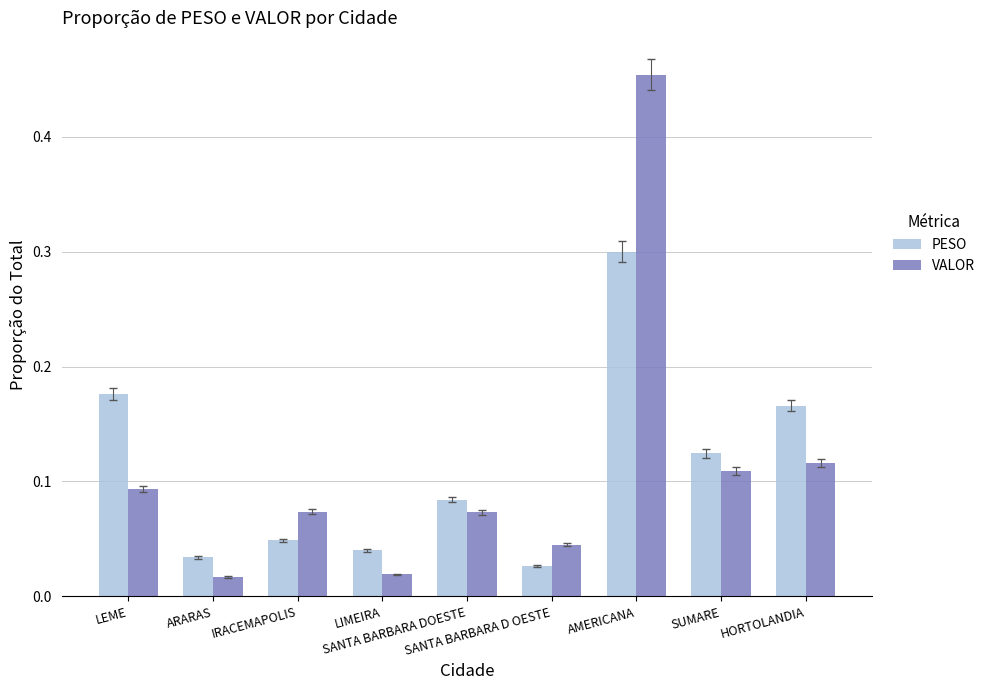

At how many categories does at least one series exceed 0?

9